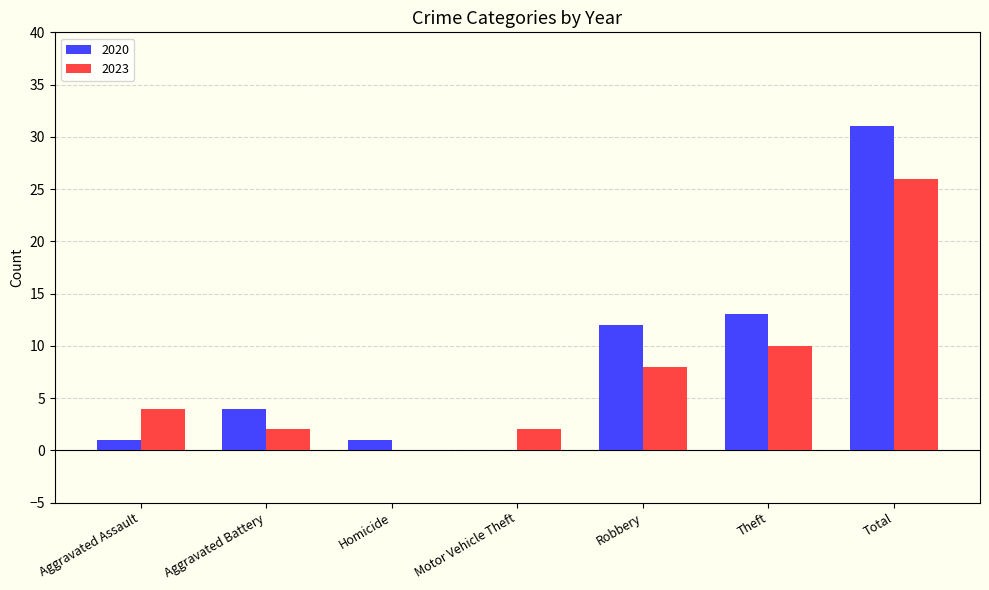

What is the average value of the 2023 series?

7